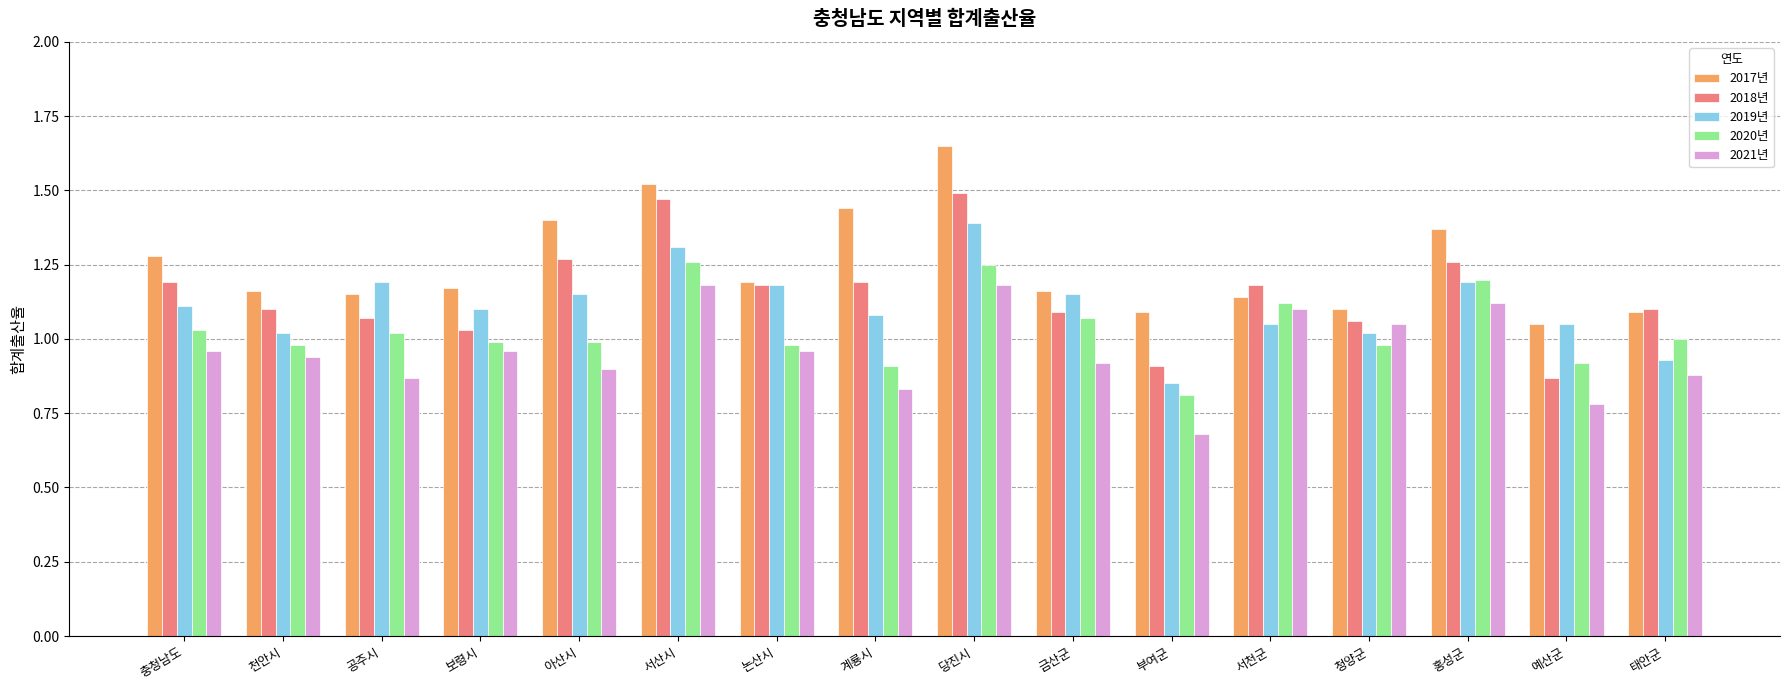

True or false: 2017년 has a value of 0.6 at 금산군.

False